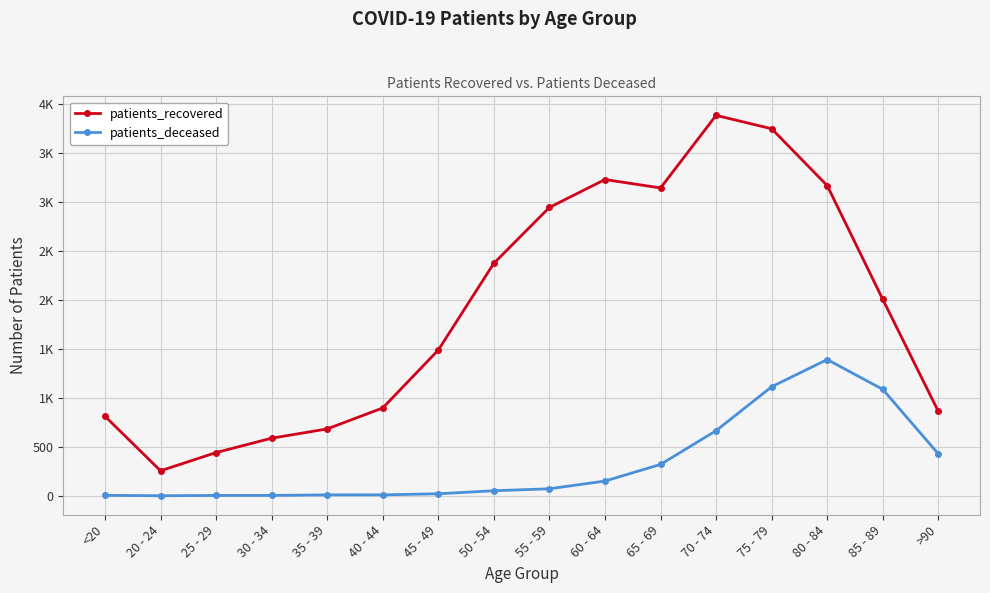

Does the chart have visible grid lines?

Yes